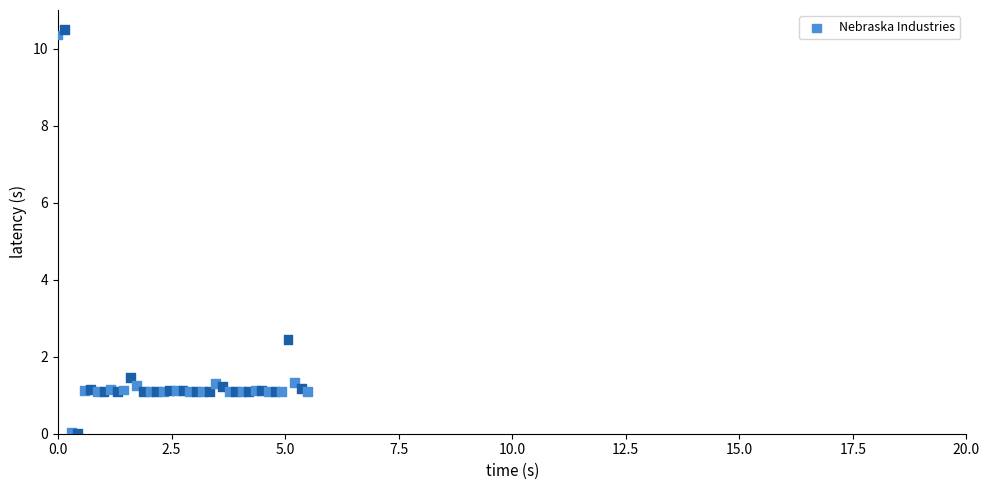

What Y value in the scatter plot is closest to 5?

2.4